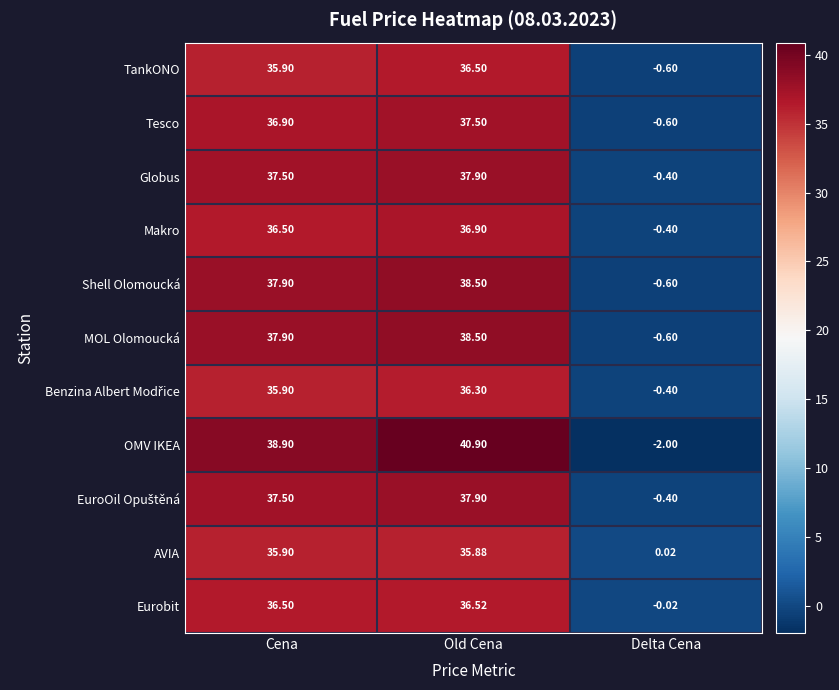

List the labels in order of Eurobit value, smallest first.

Delta Cena, Cena, Old Cena